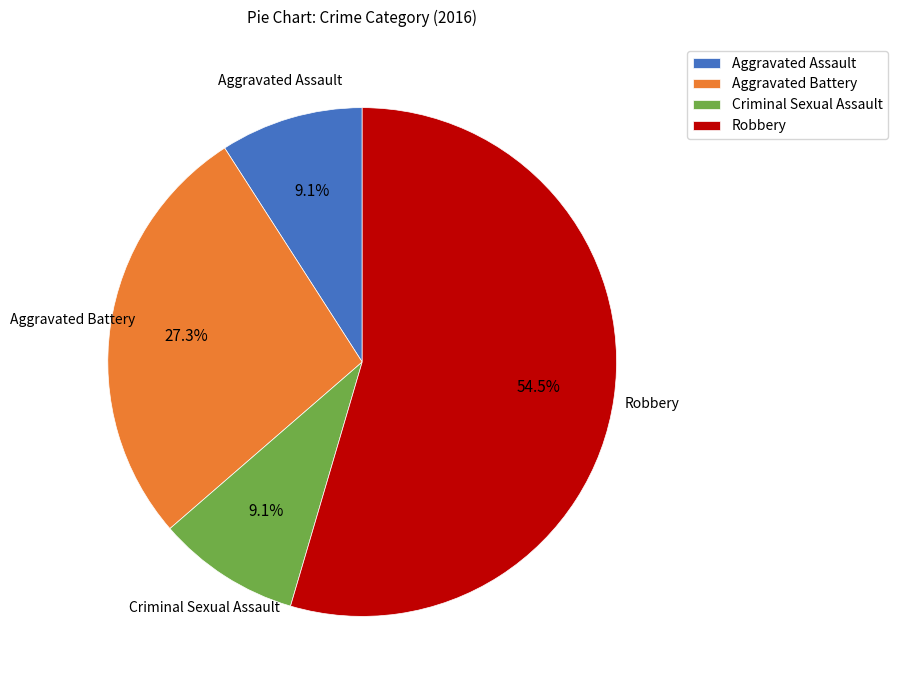

Count the number of slices in the pie.

4